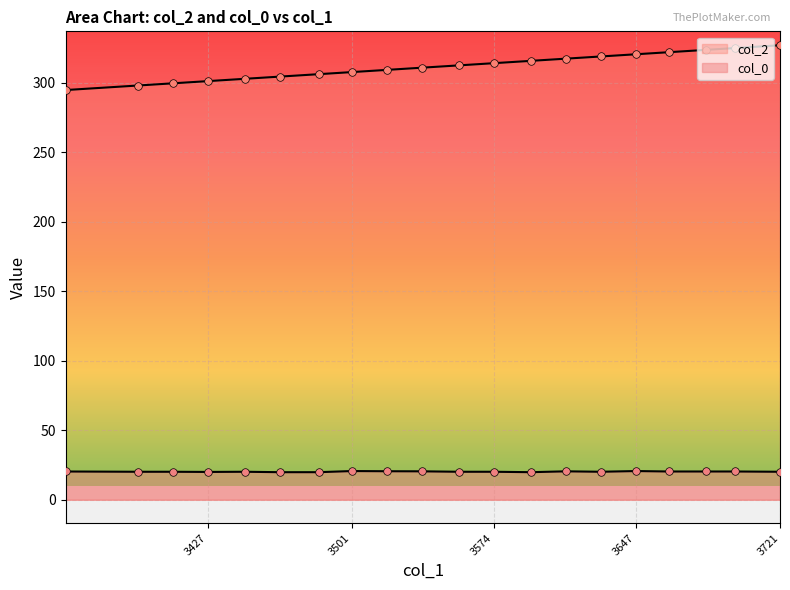

What are all the series names shown in the legend?

col_2, col_0